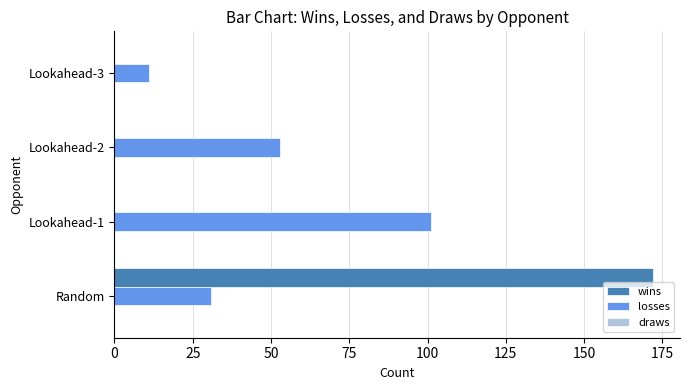

The value of losses at Lookahead-1 is 101. True or false?

True